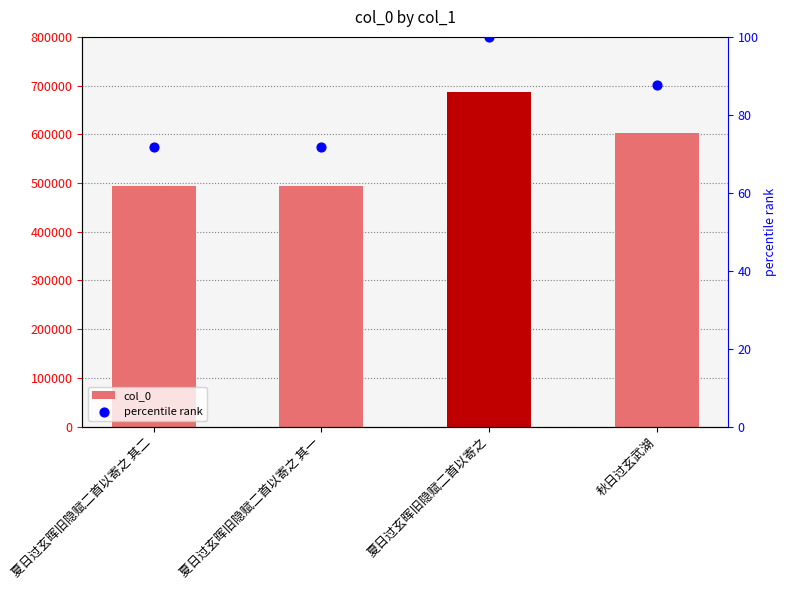

What are all the series names shown in the legend?

col_0, percentile rank